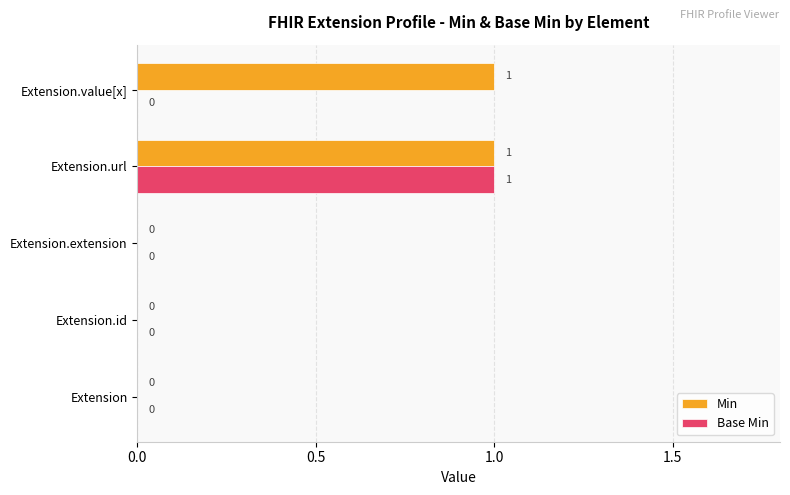

Which category has the highest value in the Base Min series?

Extension.url